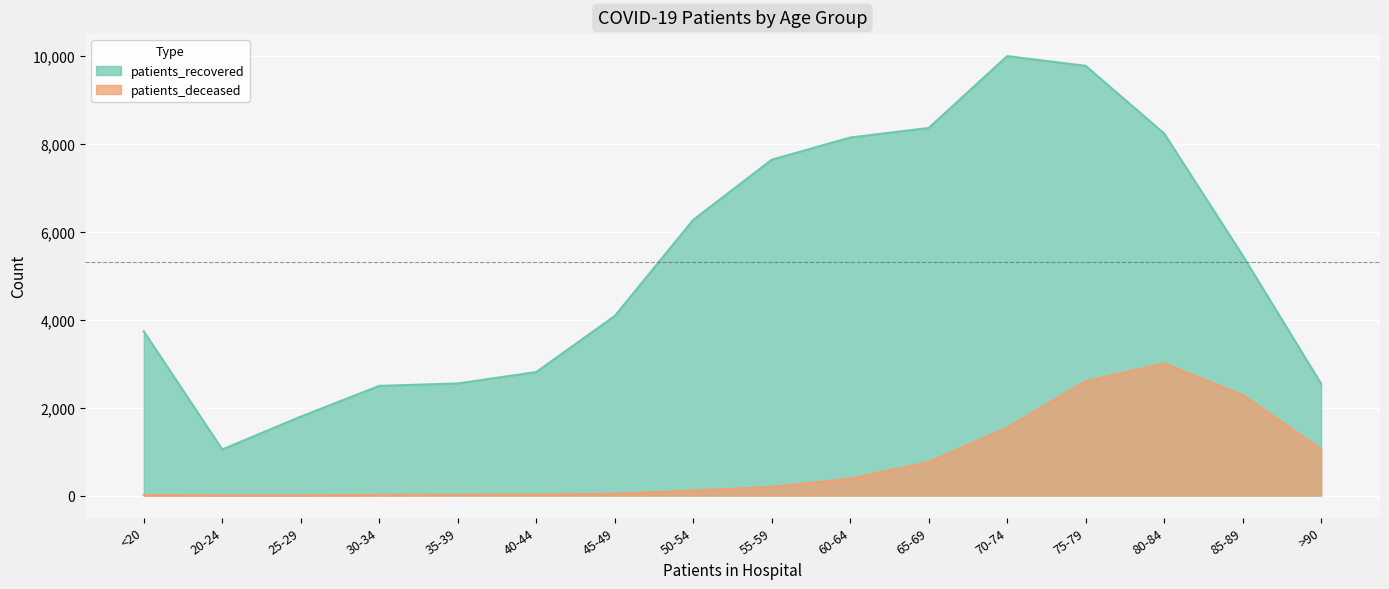

Which label corresponds to the largest value in the chart?

70-74